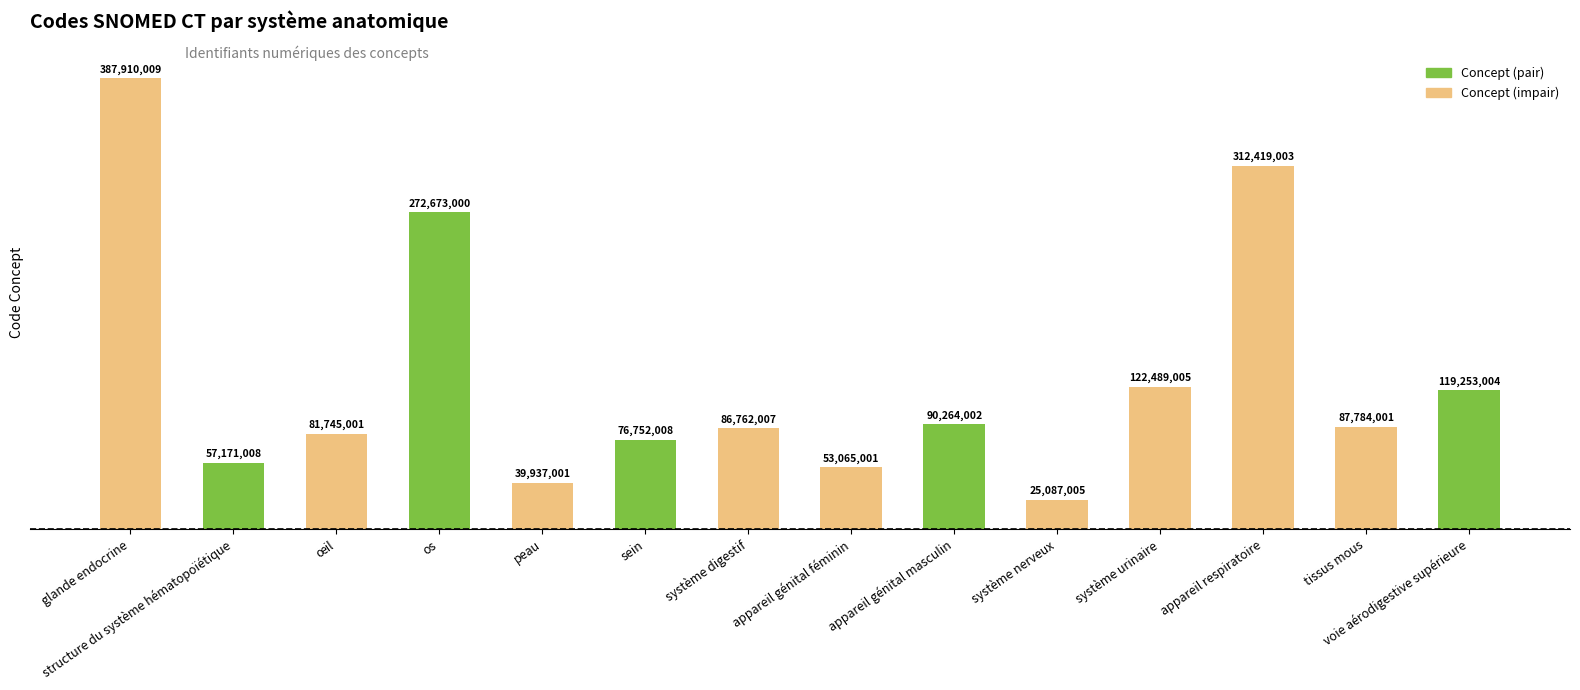

Reading right to left, what are all the values shown in this chart?

voie aérodigestive supérieure=119253004	tissus mous=87784001	appareil respiratoire=312419003	système urinaire=122489005	système nerveux=25087005	appareil génital masculin=90264002	appareil génital féminin=53065001	système digestif=86762007	sein=76752008	peau=39937001	os=272673000	œil=81745001	structure du système hématopoïétique=57171008	glande endocrine=387910009